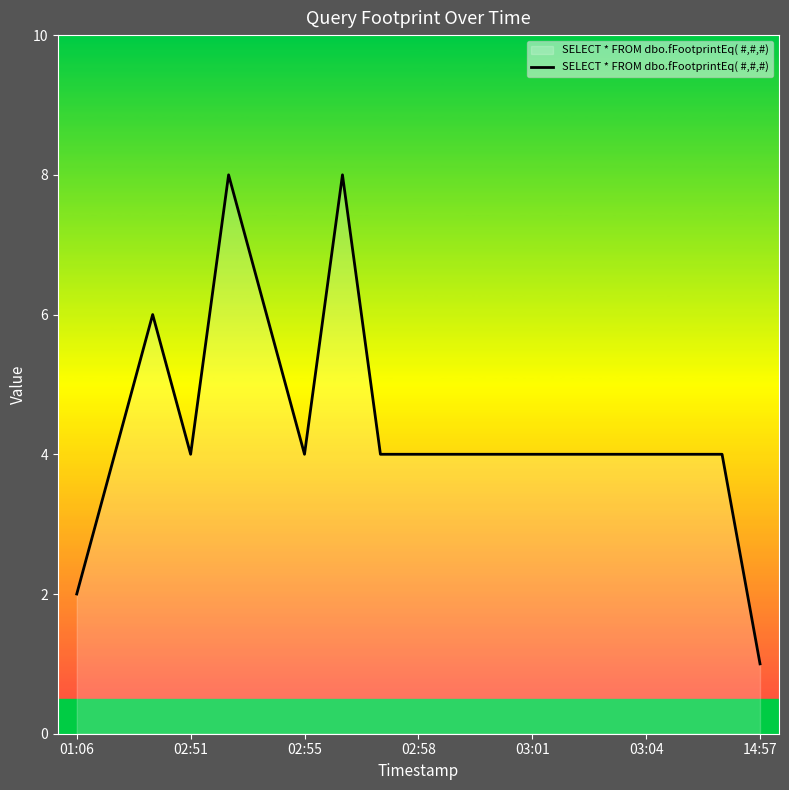

What is the sum of all values?

83